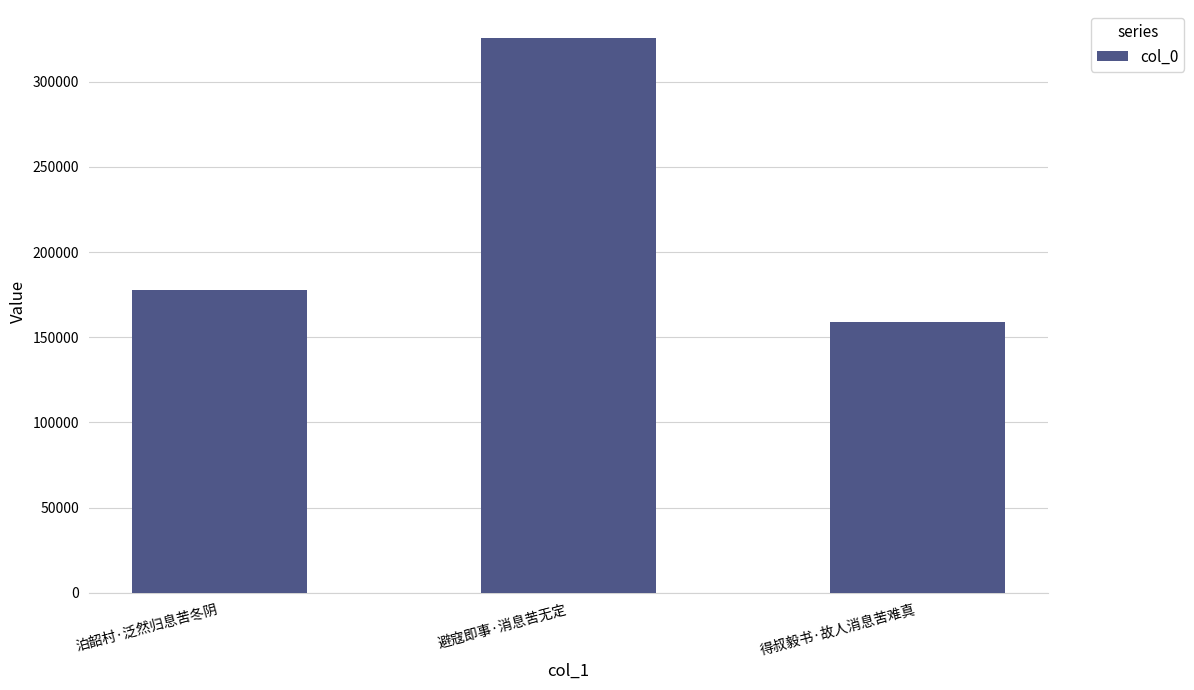

What position from the right is 泊韶村·泛然归息苦冬阴?

3